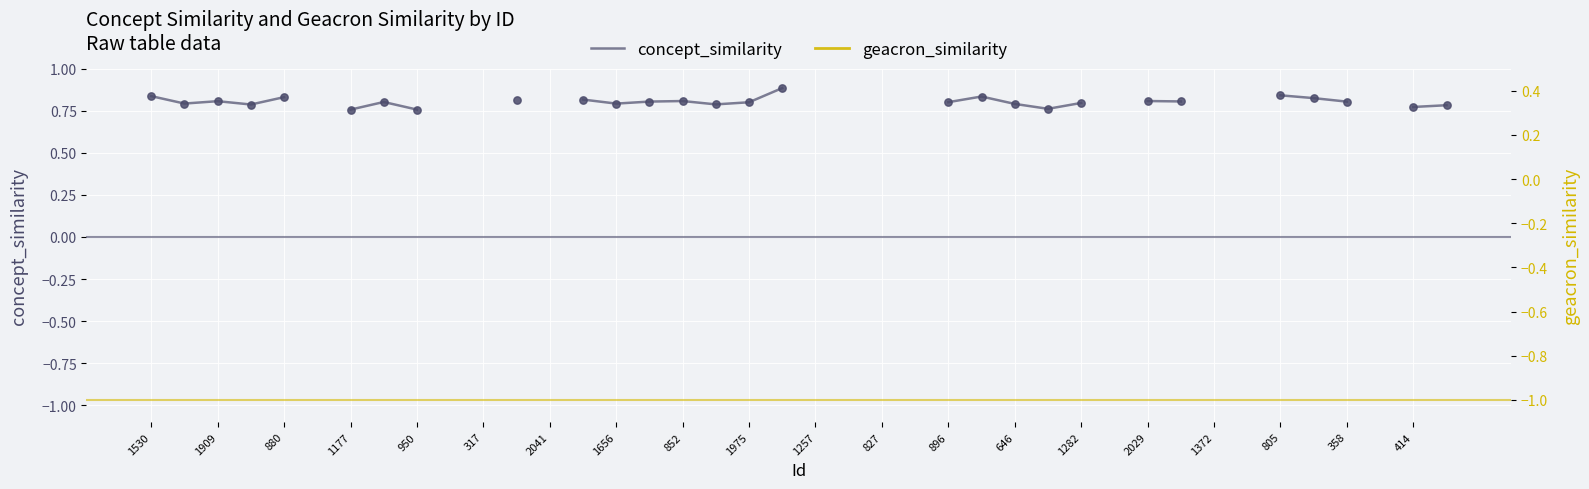

Which series reaches the maximum Y coordinate?

concept_similarity